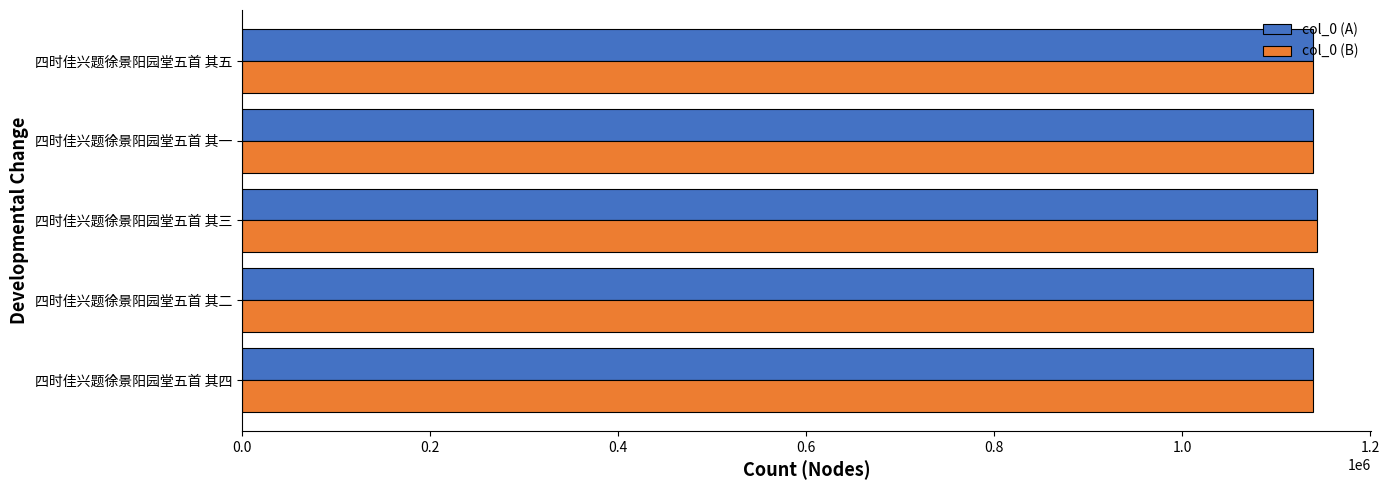

The col_0 (A) series shows 1694913 at 四时佳兴题徐景阳园堂五首 其四. True or false?

False